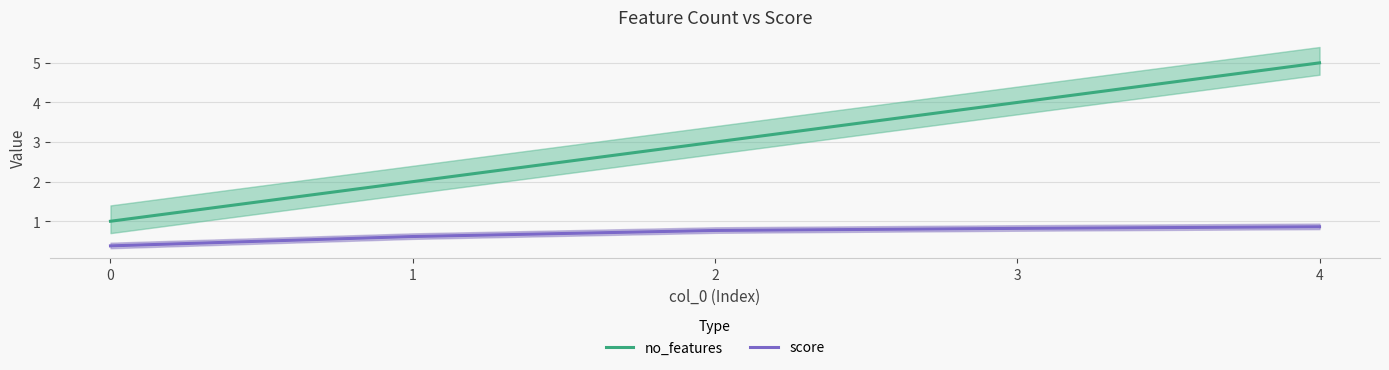

How many lines are shown in the chart?

2